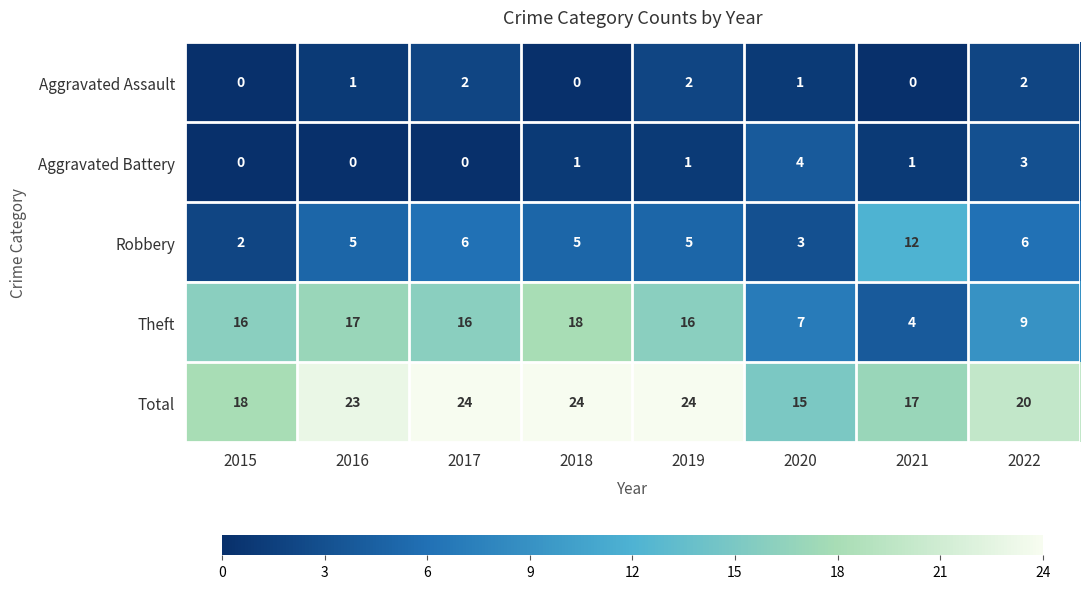

Which series has the largest range (max minus min)?

Theft